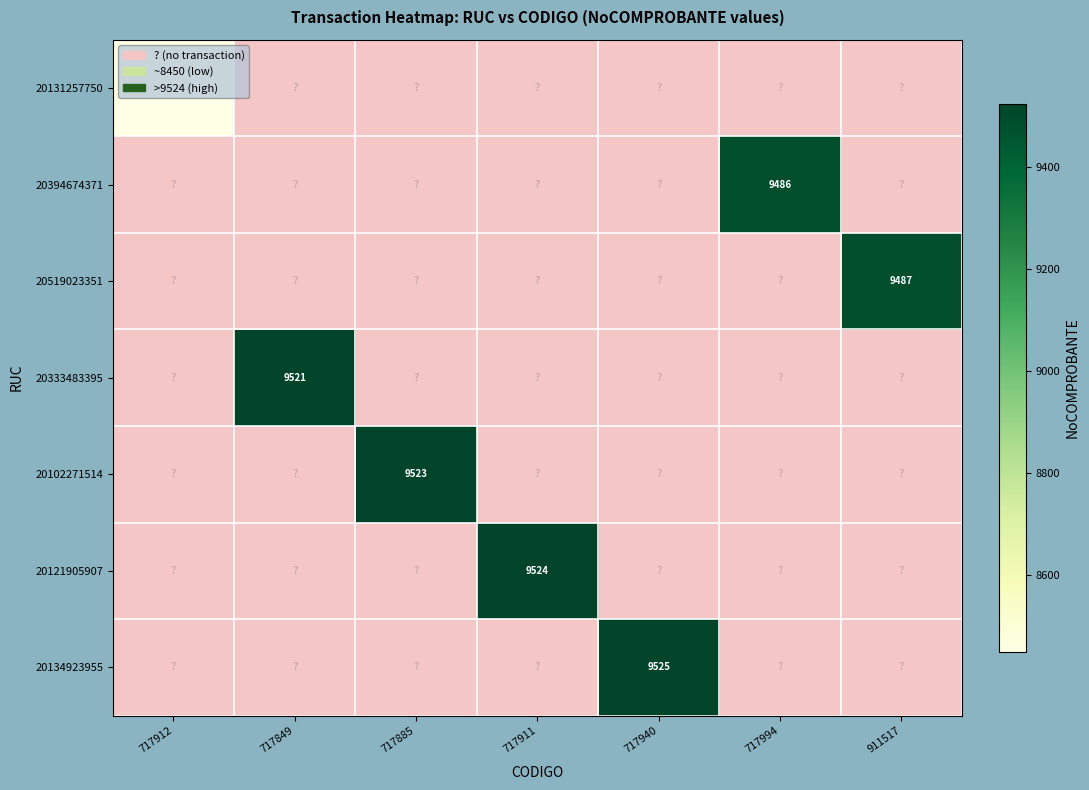

The 20102271514 series shows 9523 at 717885. True or false?

True